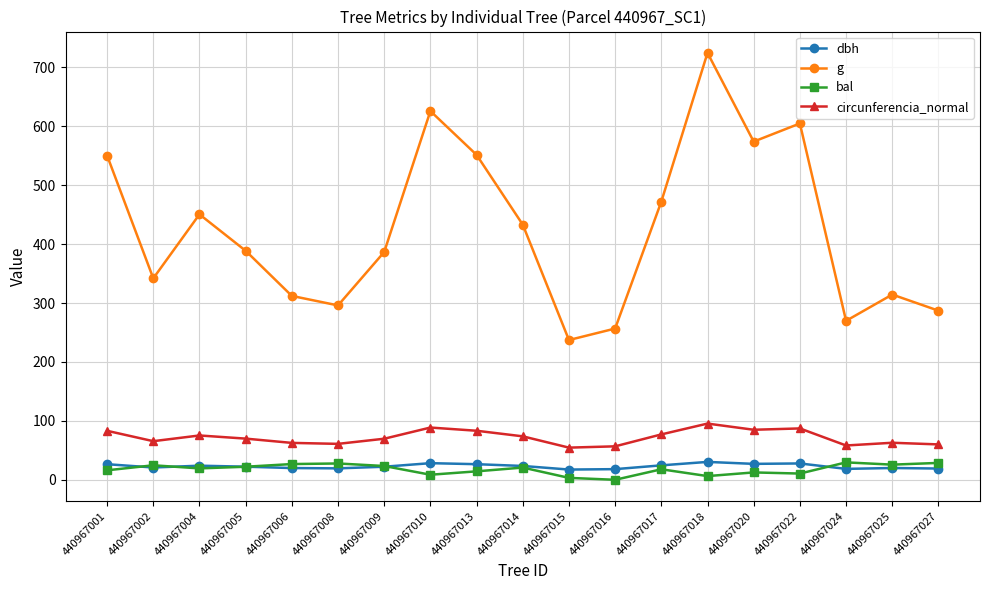

What is the lowest value of the circunferencia_normal series?

54.6